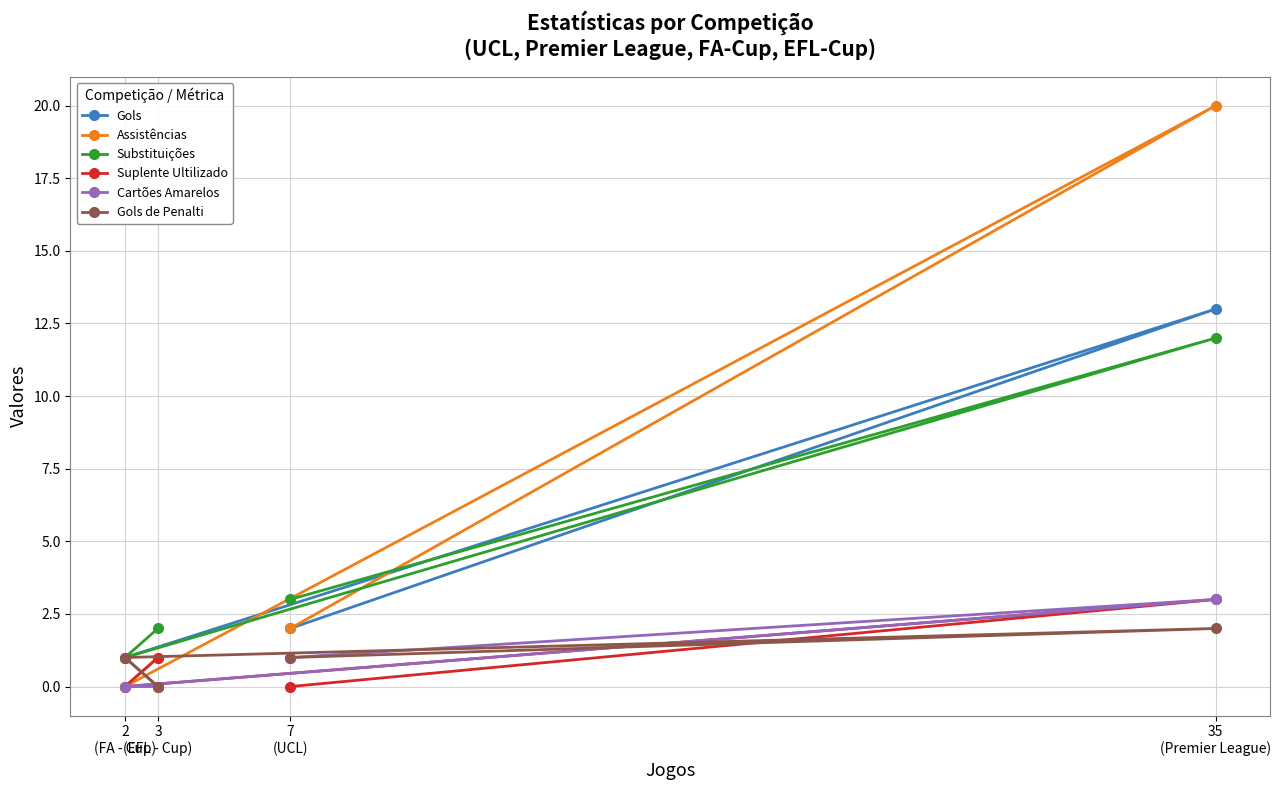

True or false: Gols has a value of 0 at 3
(EFL - Cup).

True